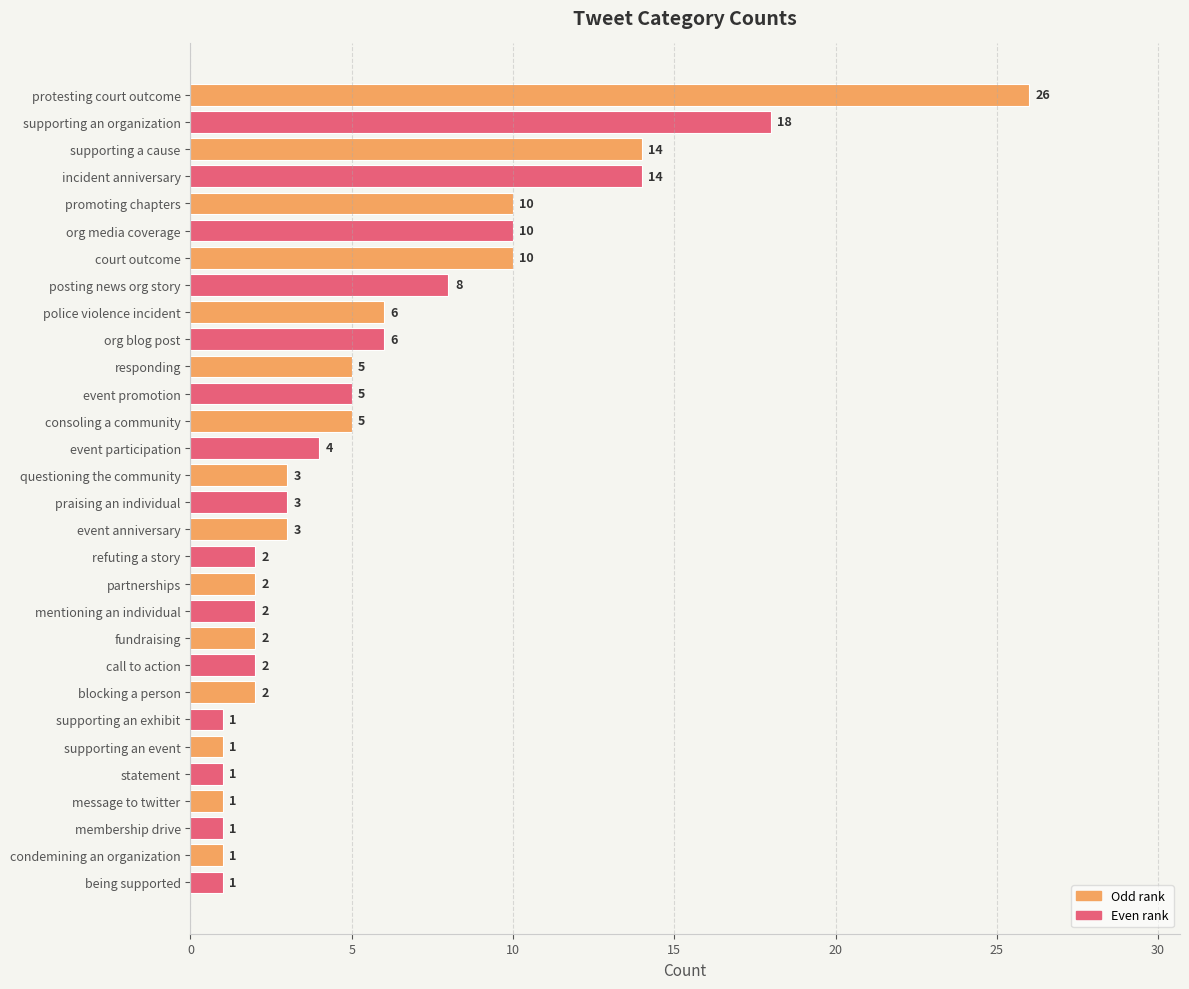

What is the difference between the maximum and minimum values?

25